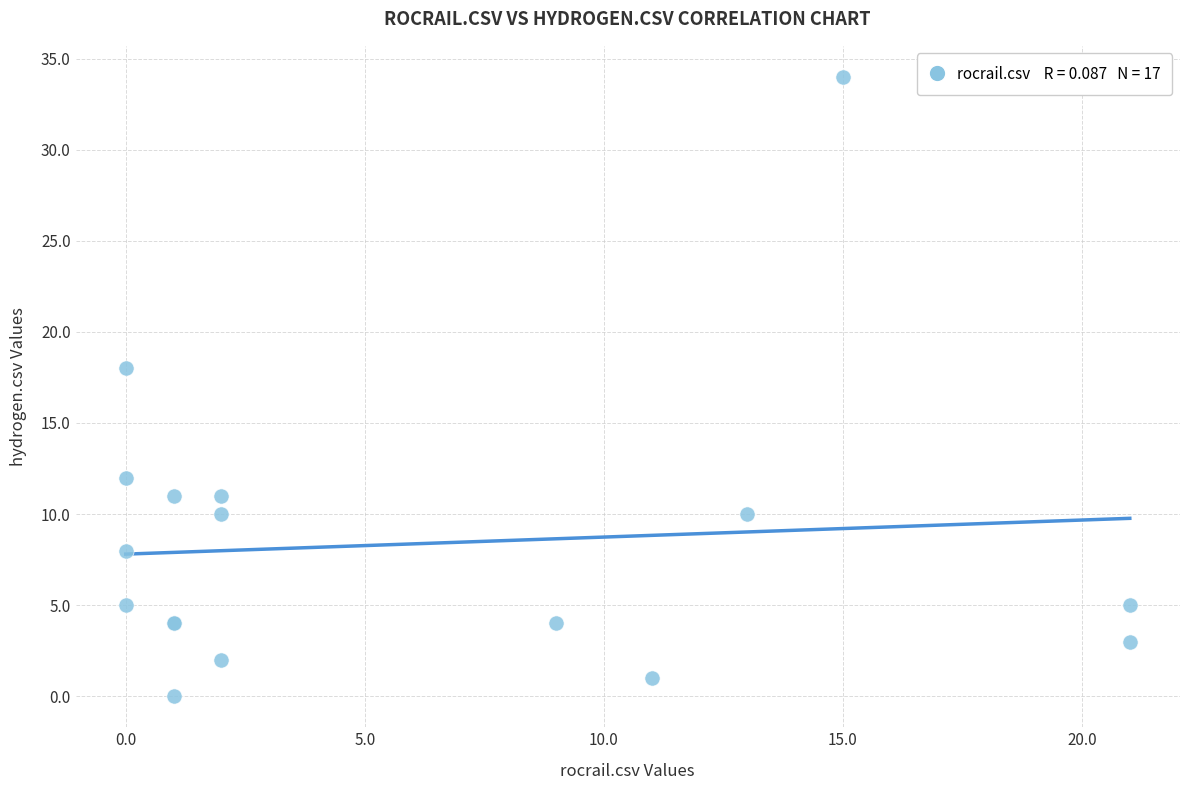

What Y value in the scatter plot is closest to 17?

18